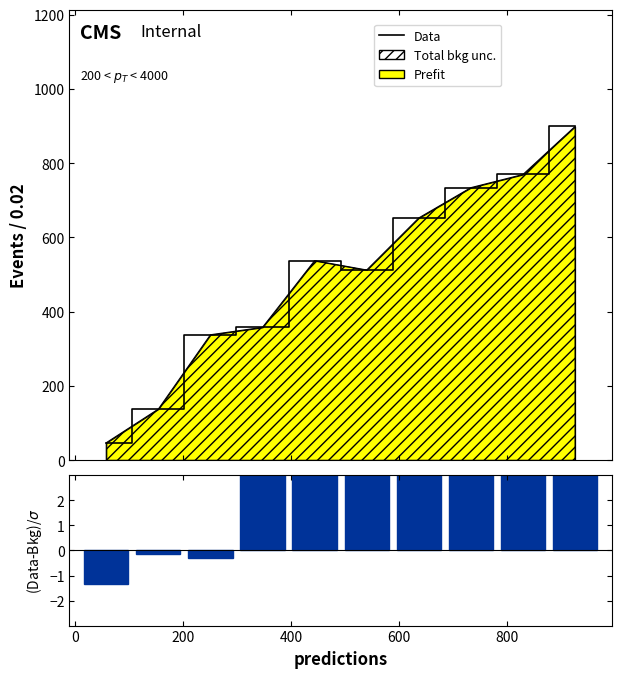

Is the value of Data at 9 greater than the value of (Data-Bkg)/σ at −200?

Yes